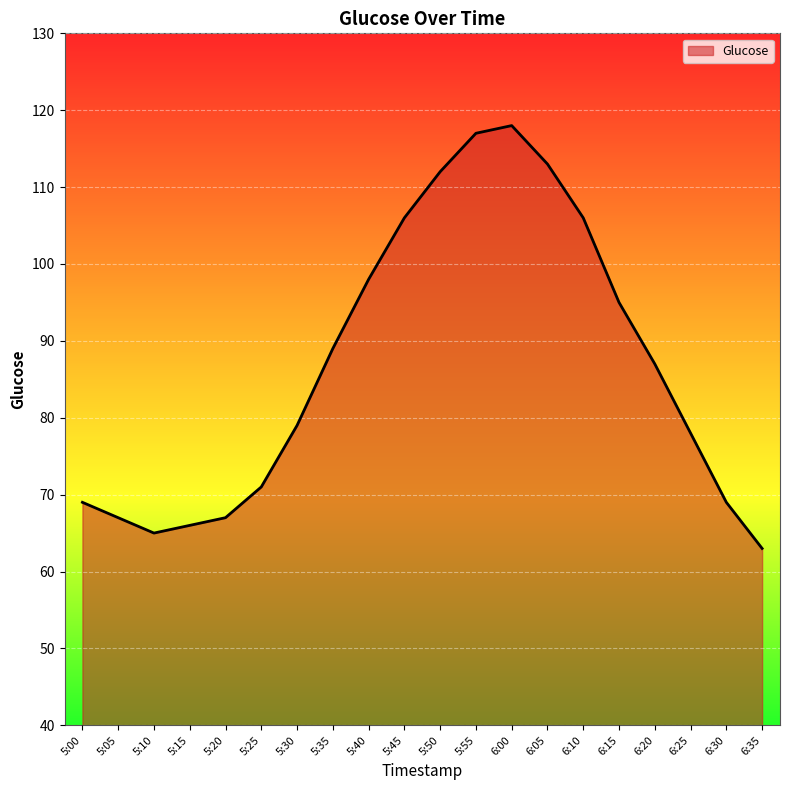

What position from the left is 5:35?

8